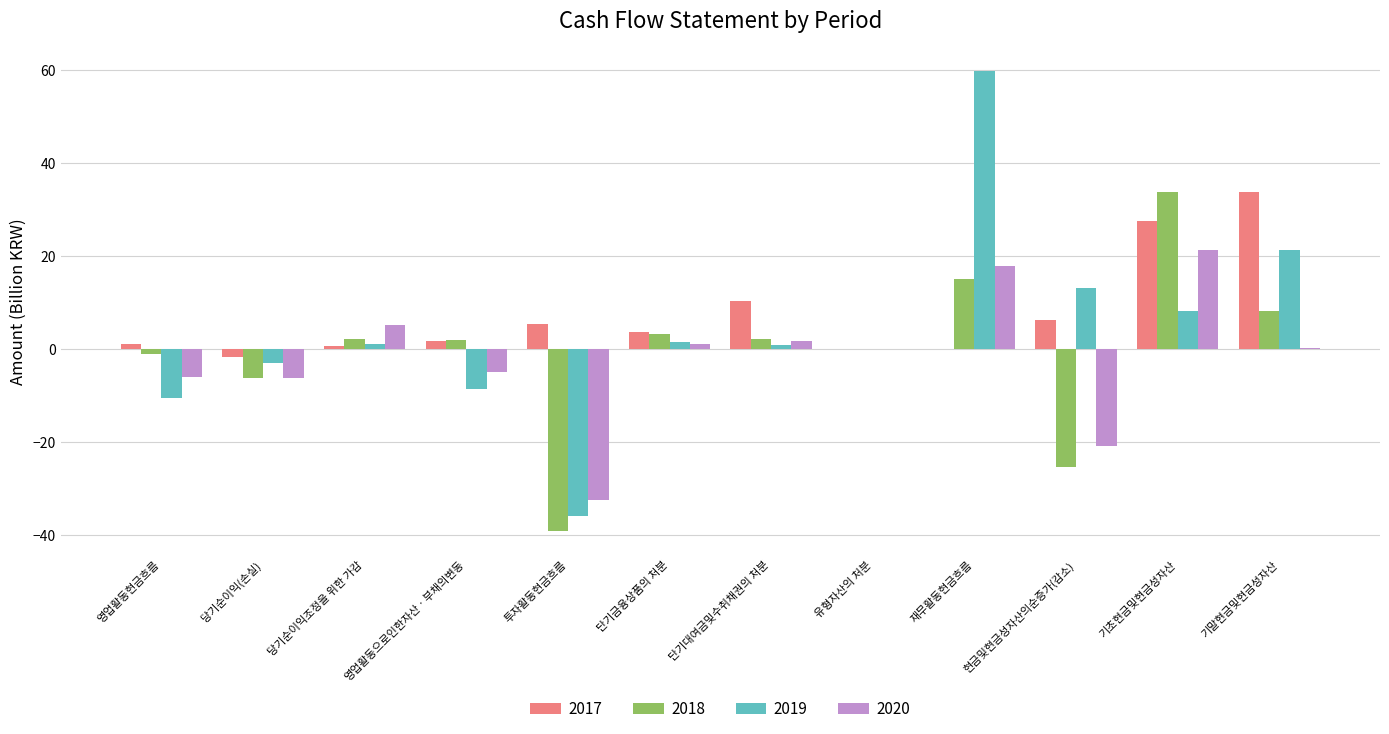

The value of 2018 at 투자활동현금흐름 is -39.3. True or false?

True